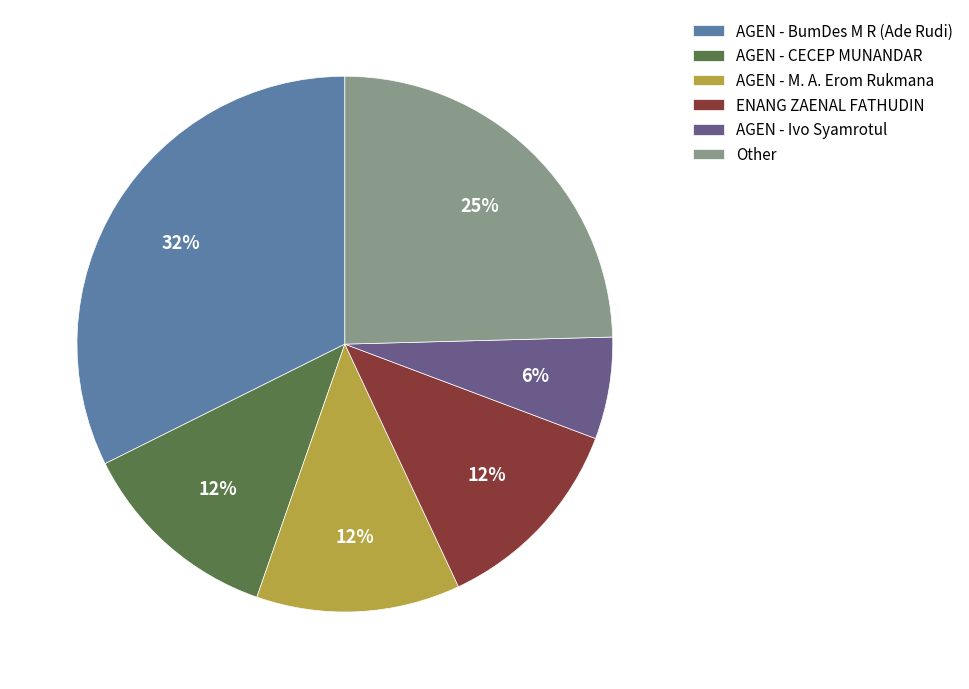

What is the ratio of the value at Other to the value at AGEN - BumDes M R (Ade Rudi)?

0.8